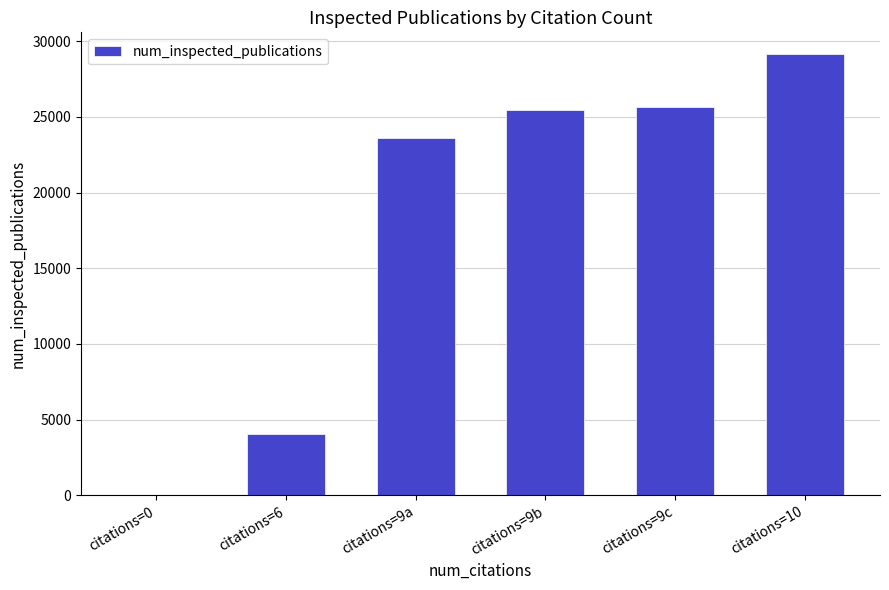

The value at citations=0 is -15421. True or false?

False